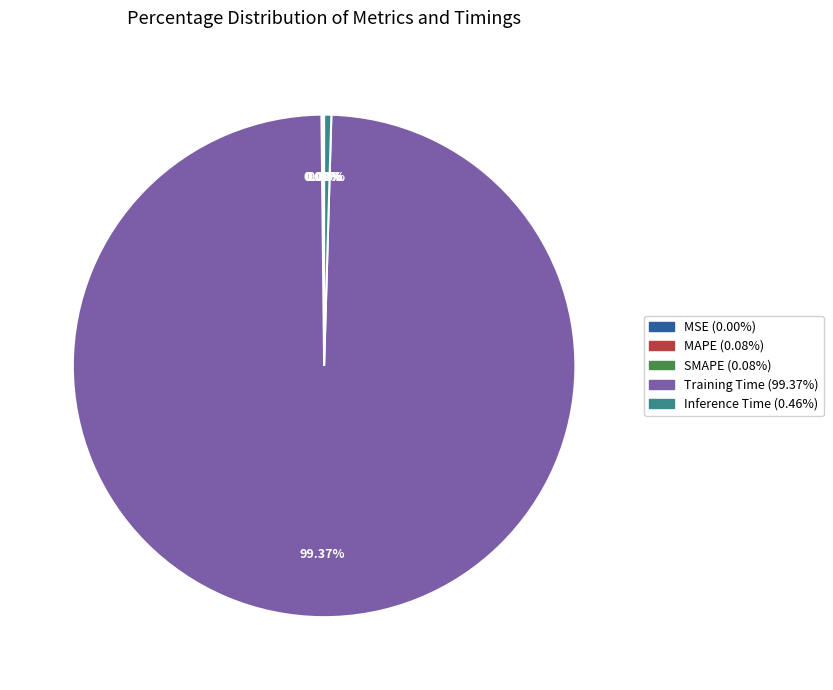

Which category accounts for the majority?

Training Time